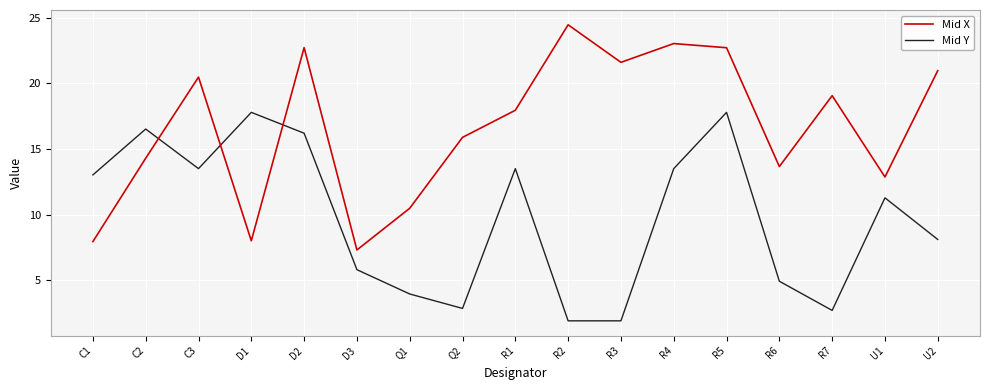

What is the sum of all Mid X values?

283.3